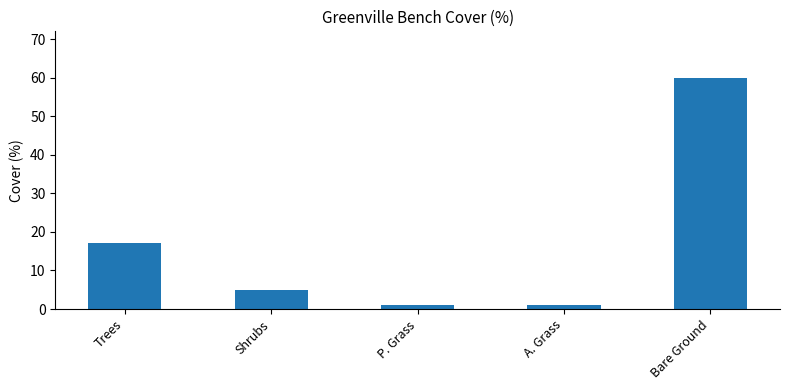

What is the maximum value shown in the chart?

60